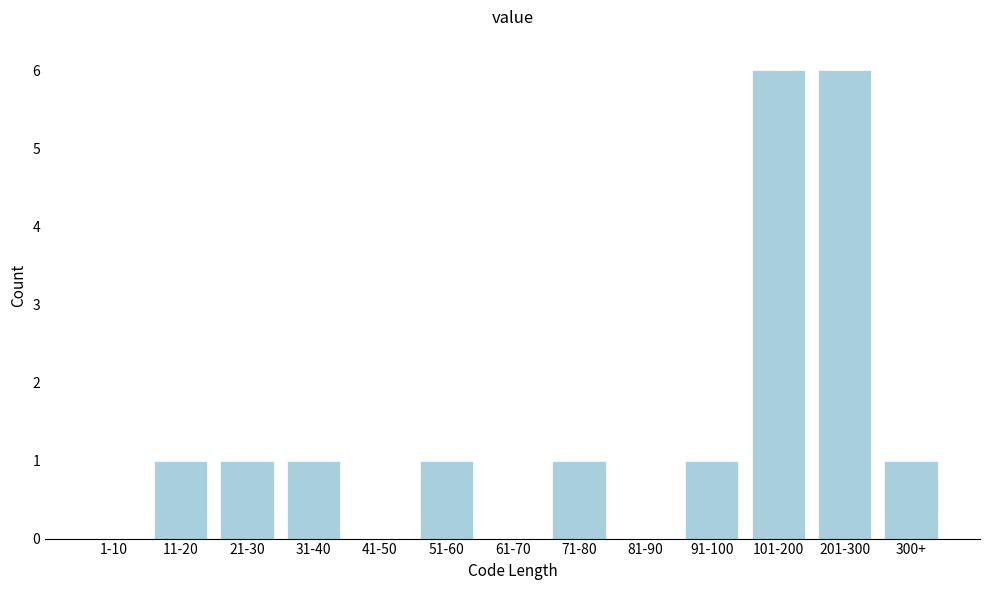

Reading left to right, transcribe all the data shown in this chart.

1-10=0	11-20=1	21-30=1	31-40=1	41-50=0	51-60=1	61-70=0	71-80=1	81-90=0	91-100=1	101-200=6	201-300=6	300+=1